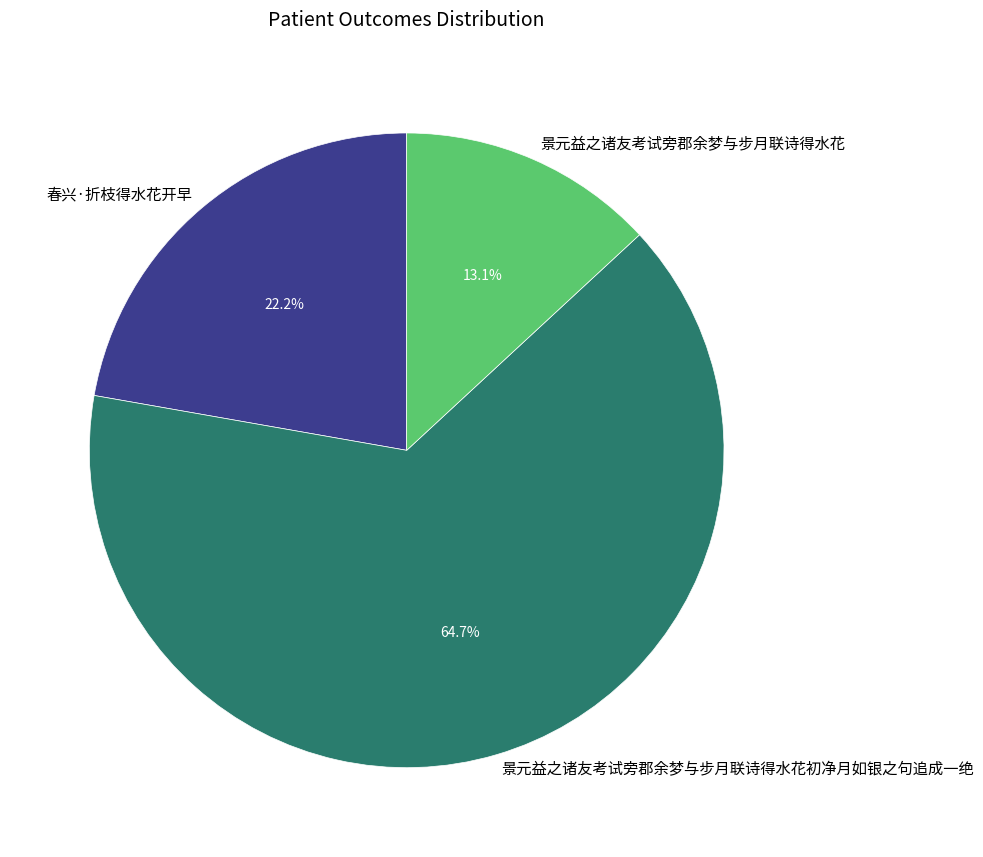

Count the number of slices in the pie.

3